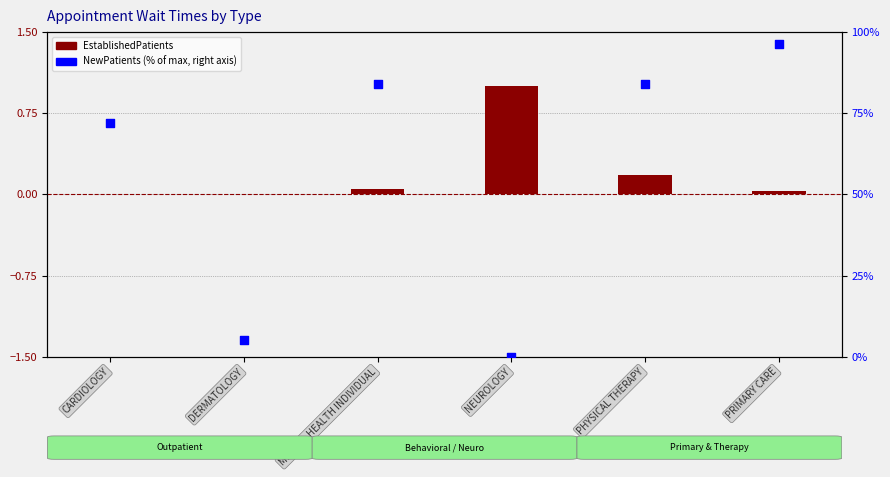

Which series has the widest spread of Y values?

NewPatients